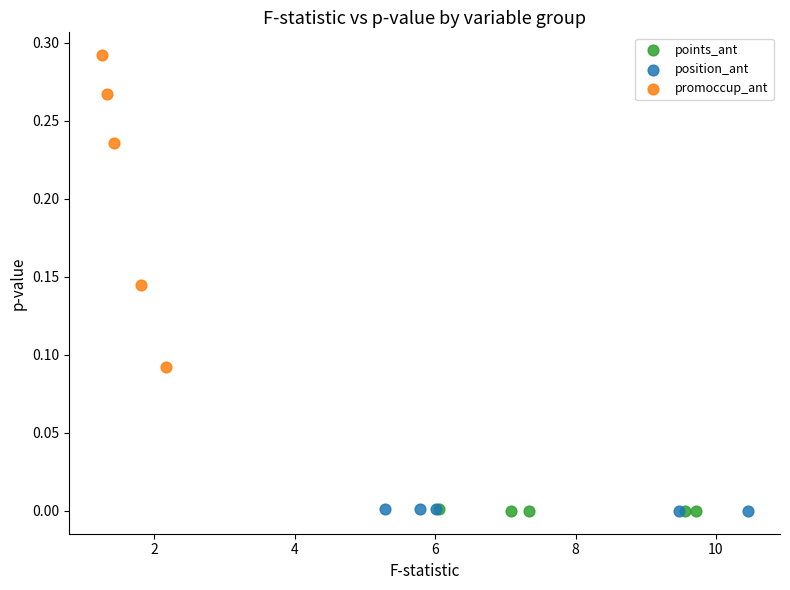

What are all the series names shown in the legend?

points_ant, position_ant, promoccup_ant